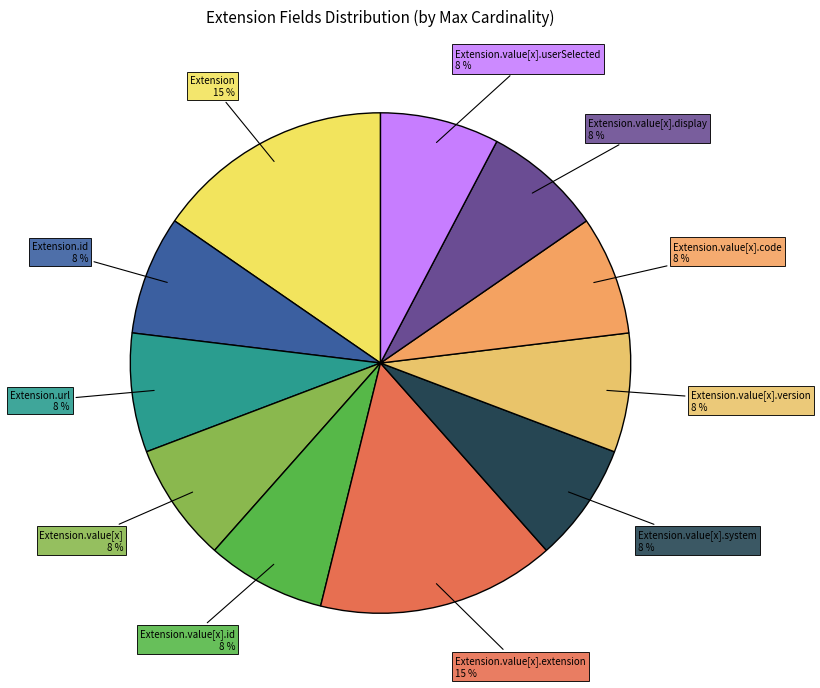

How many segments does this pie chart have?

11